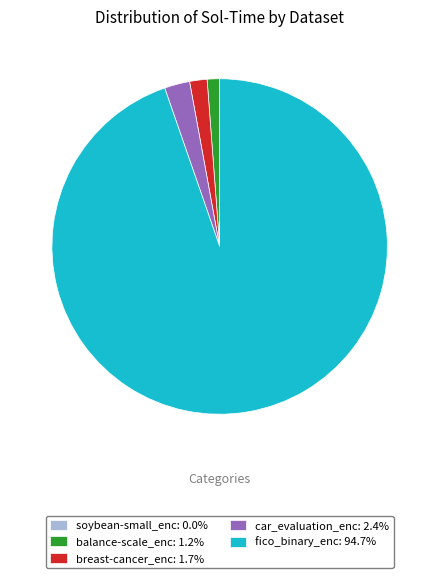

What is the largest slice in the pie chart?

fico_binary_enc